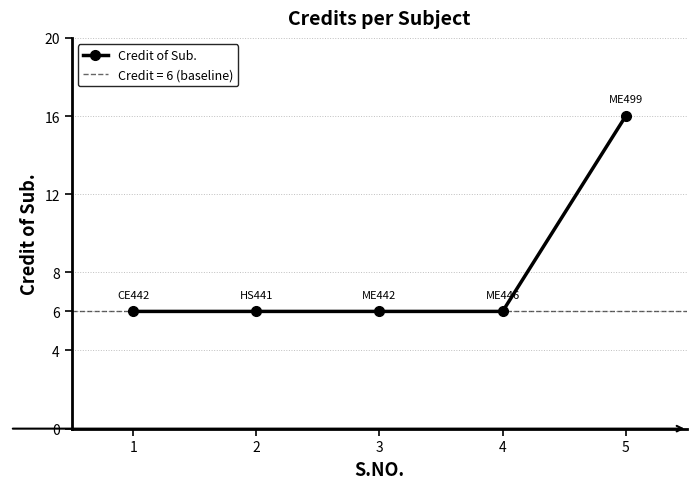

At which label is the value closest to 11?

1